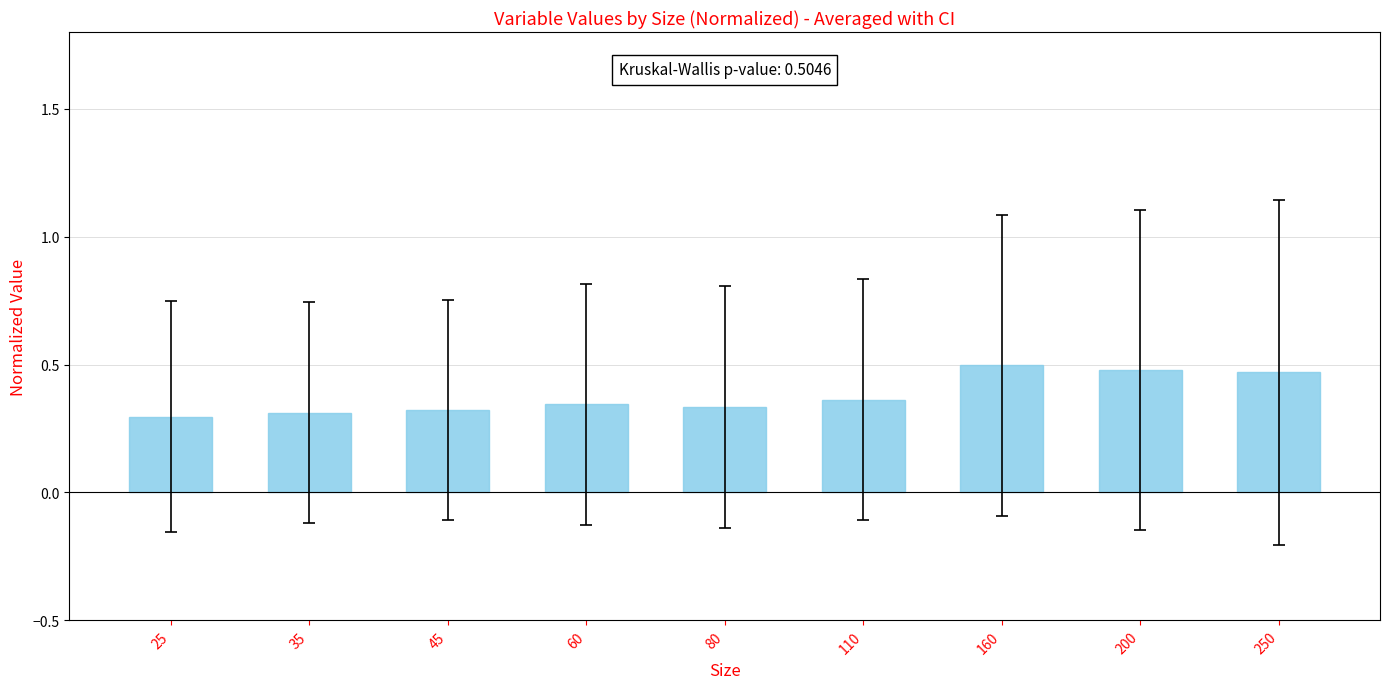

Between 250 and 35, which is larger?

250